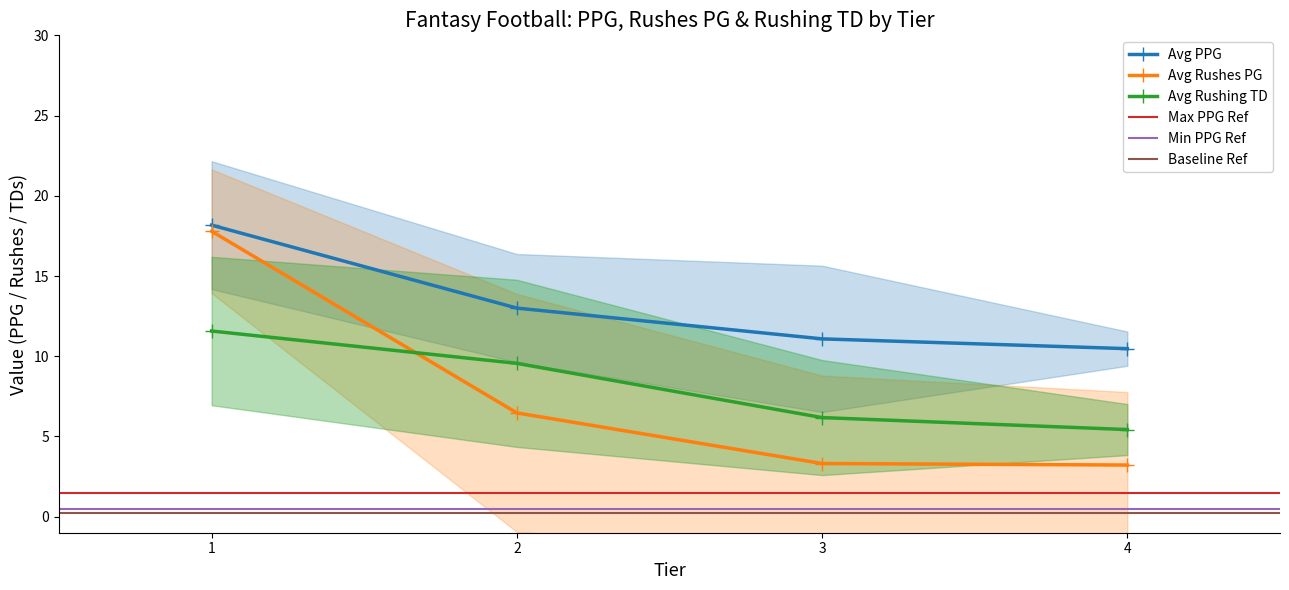

Which label corresponds to the largest value in the chart?

1